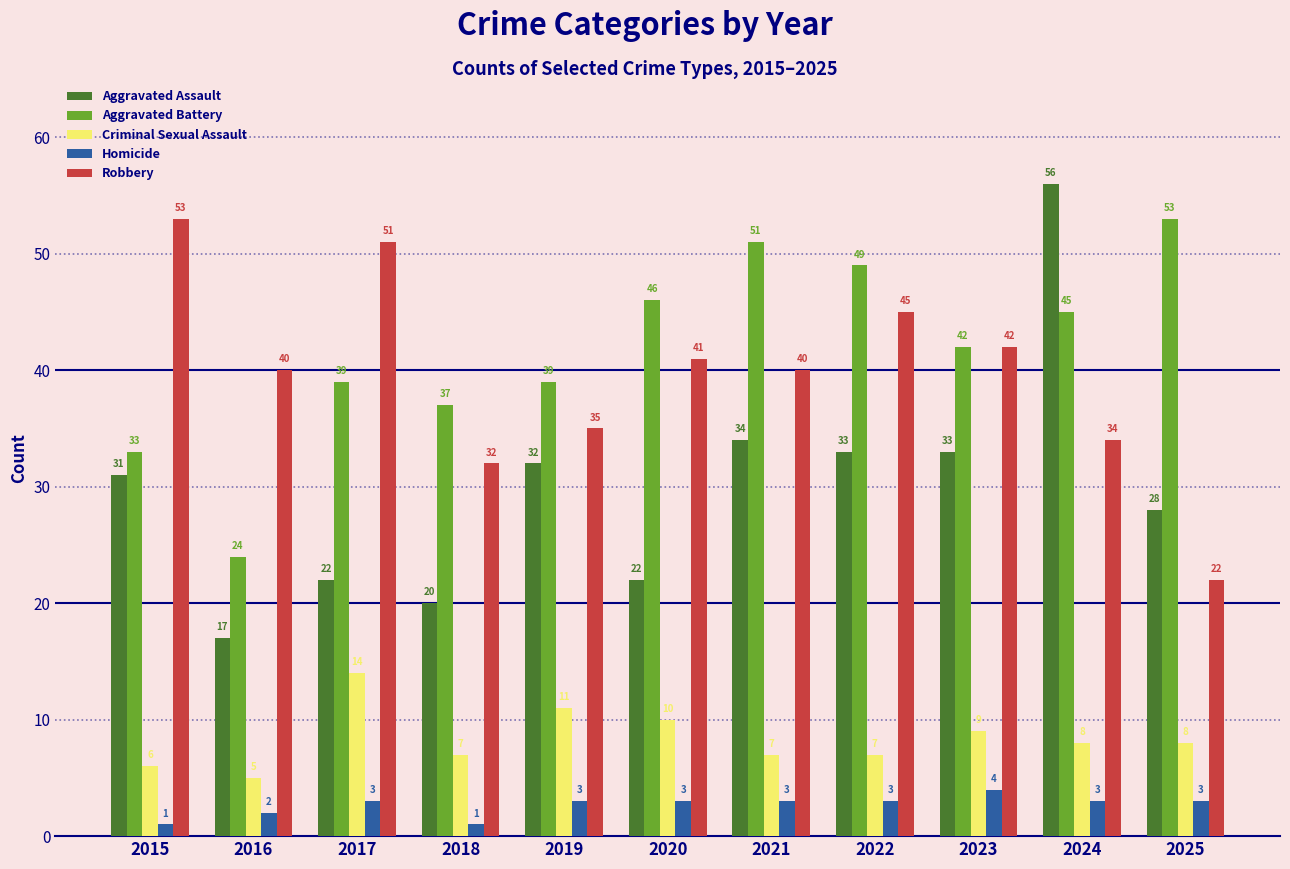

How many groups of bars are there?

11